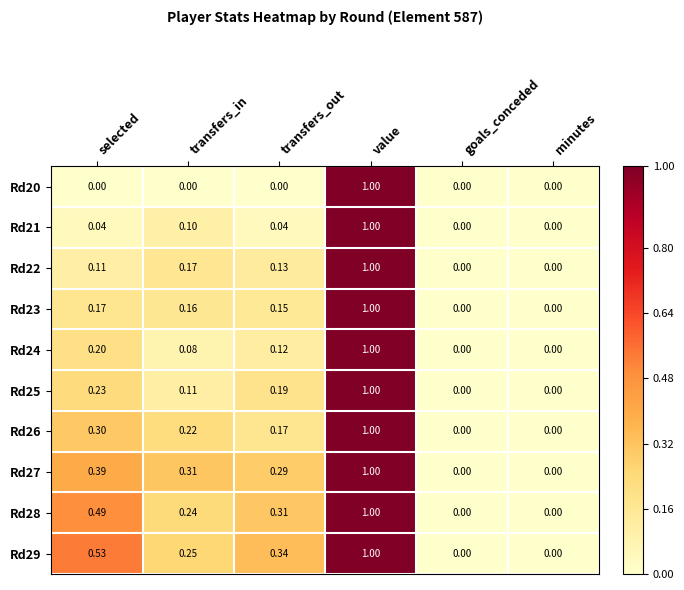

At which category is the sum across all series the highest?

value